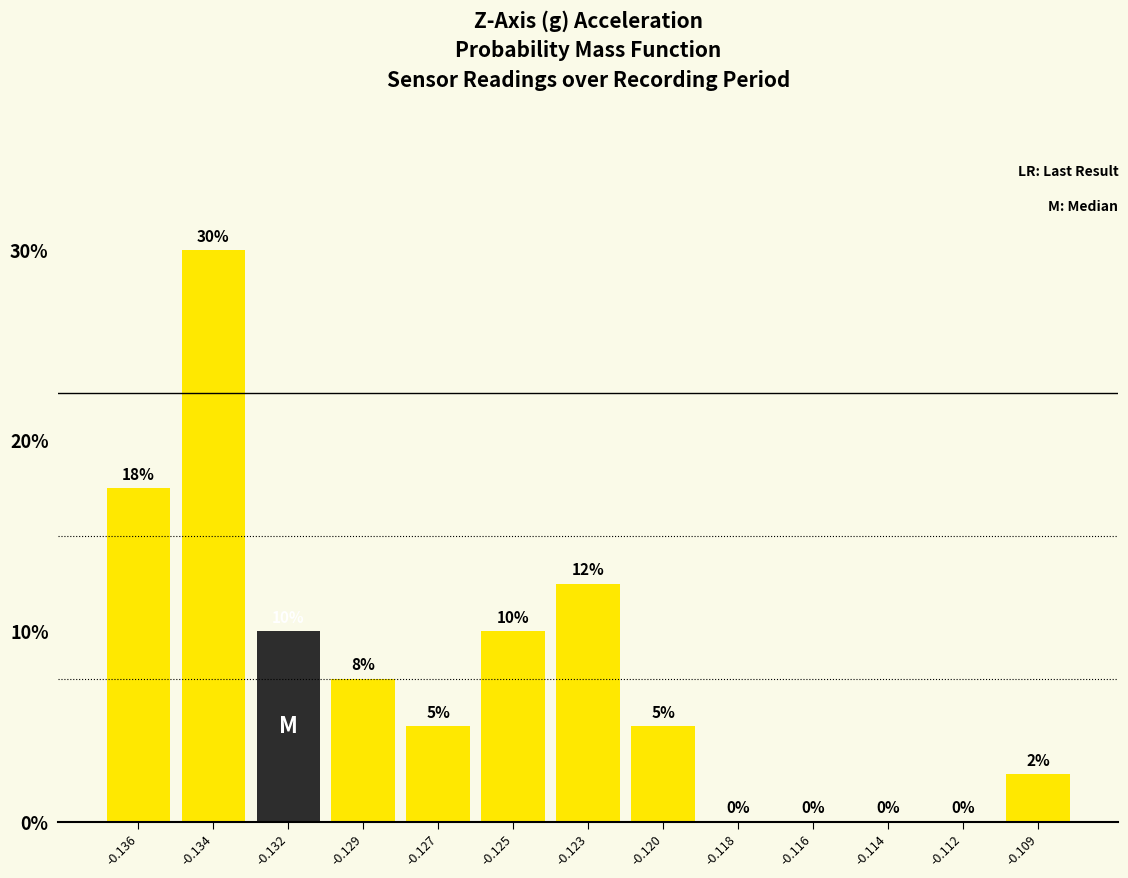

What is the sum of all values?

100.0